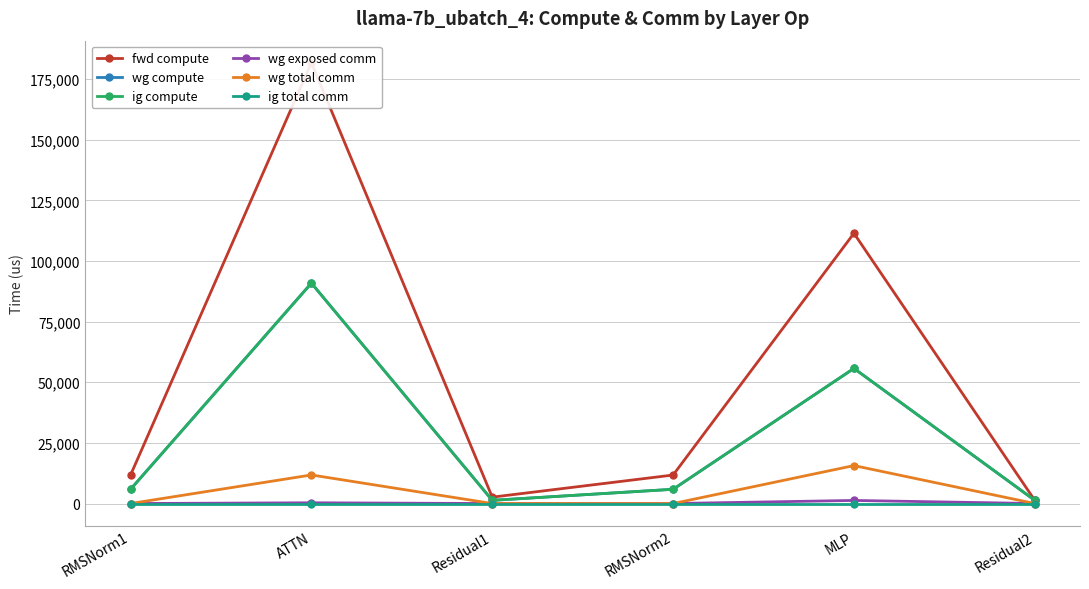

What is the label of the 5th point from the left?

MLP